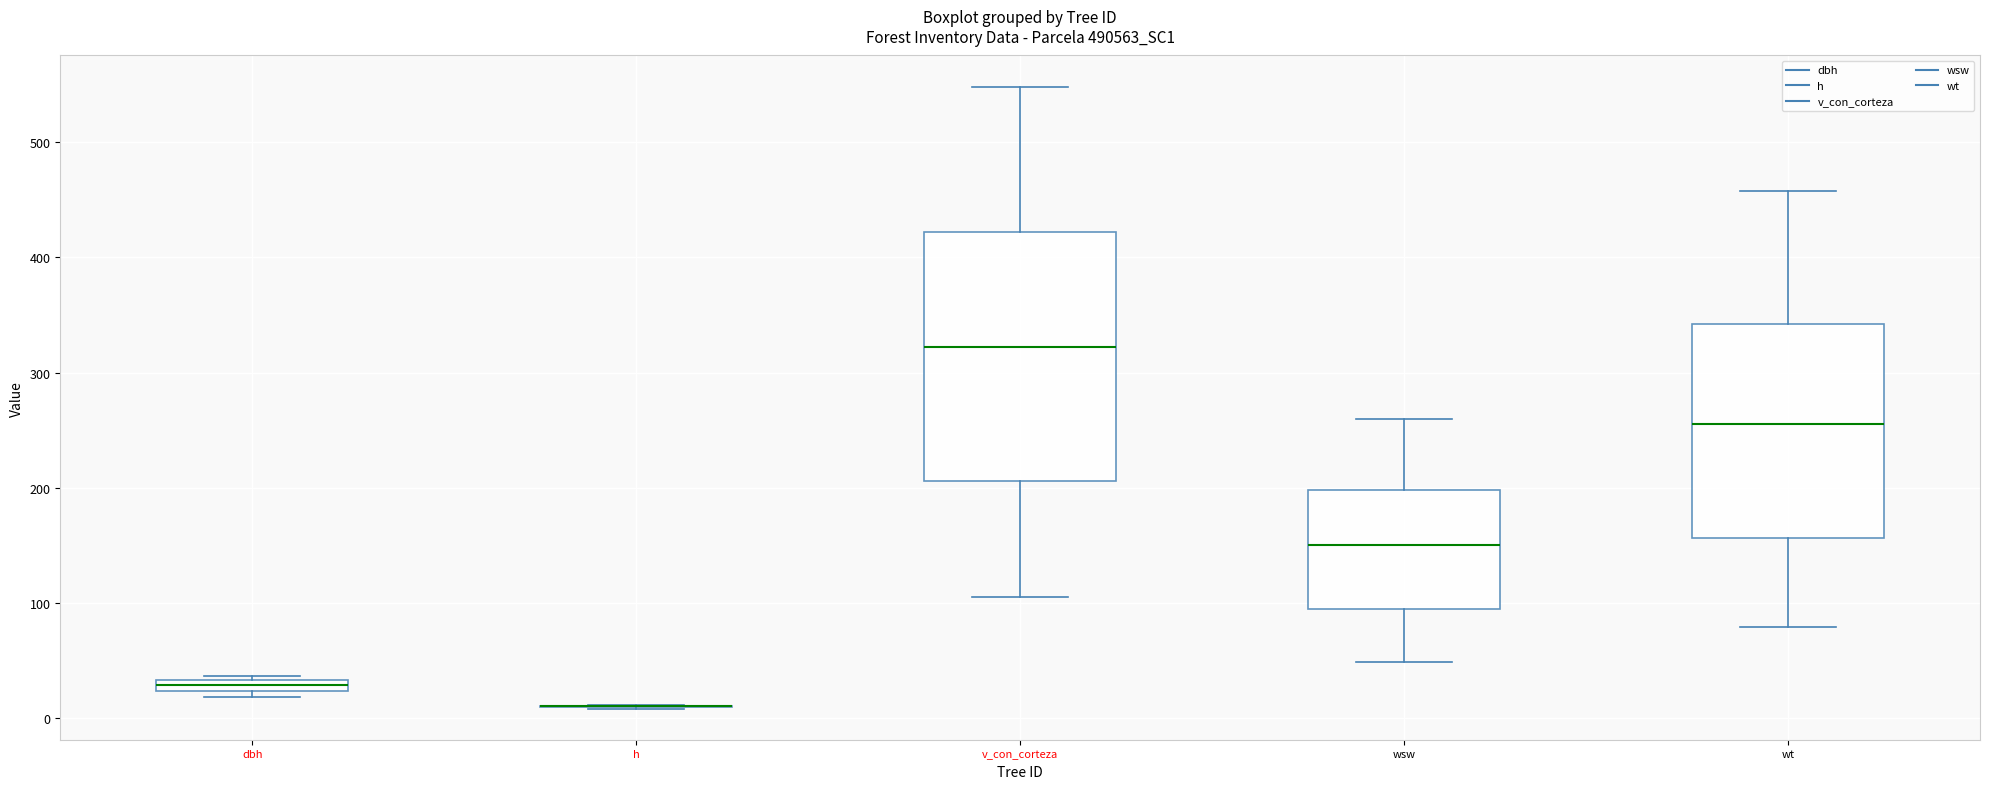

Where is the upper edge of the box for dbh on the y-axis? The values are not printed on the chart, so give them approximately, as read against the axis.

30